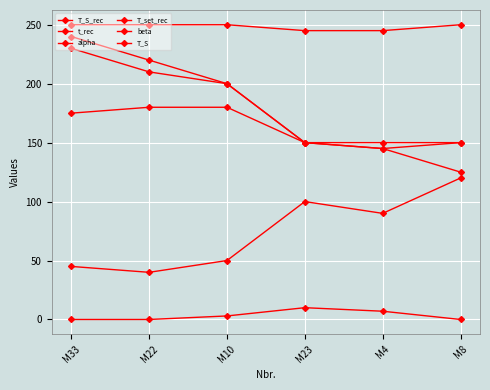

What is the difference between the maximum and minimum values in the alpha series?

10